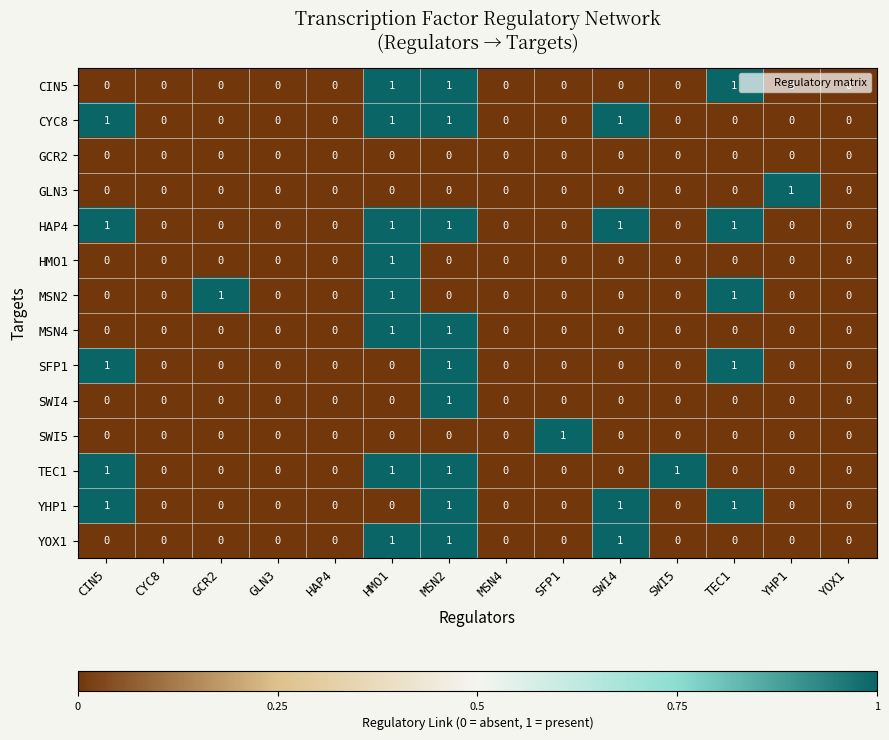

How many series are shown in this chart?

14